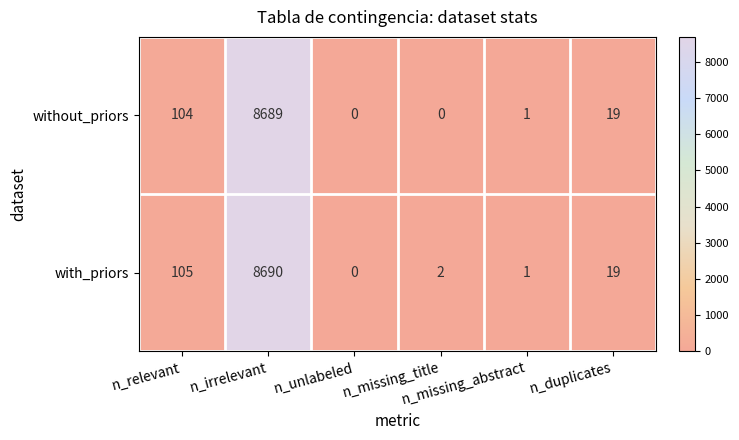

How many data points does each series have?

6